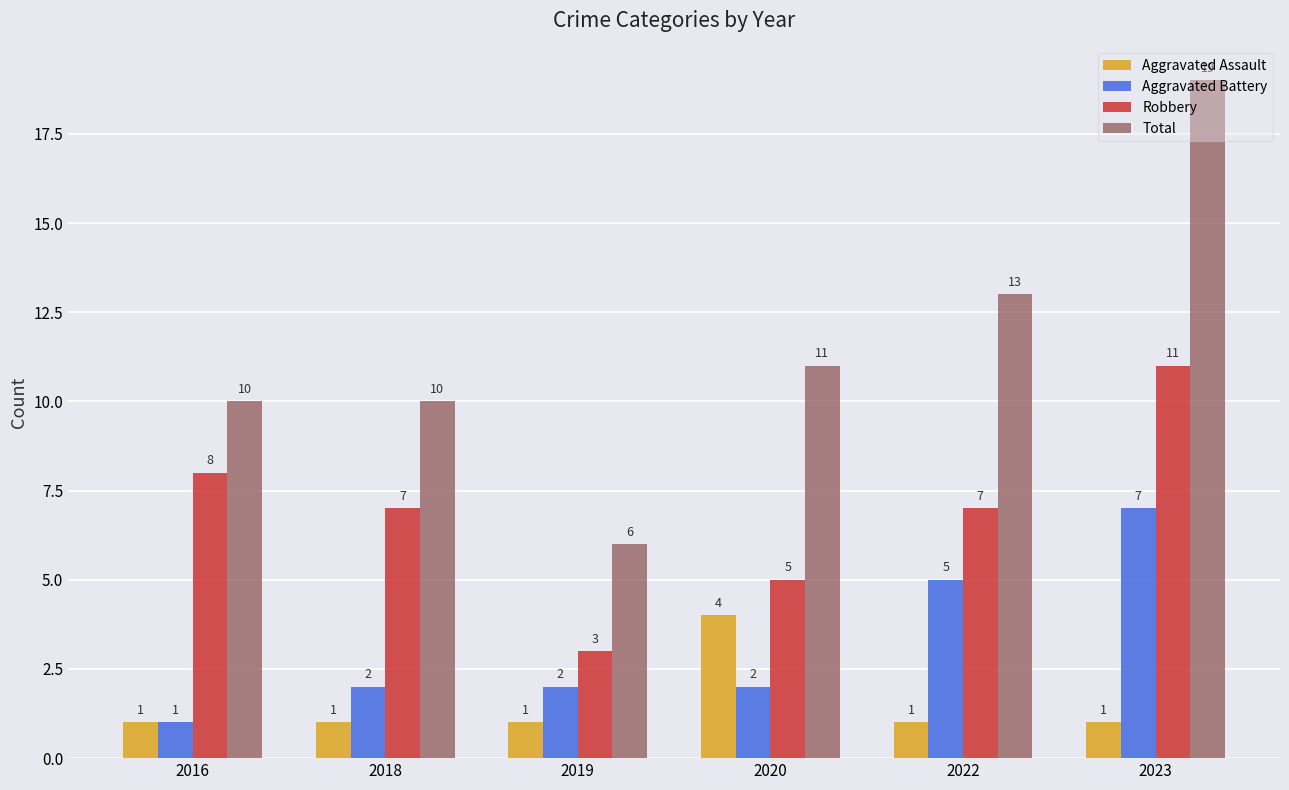

What is the sum of the Total values at 2022 and 2016?

23